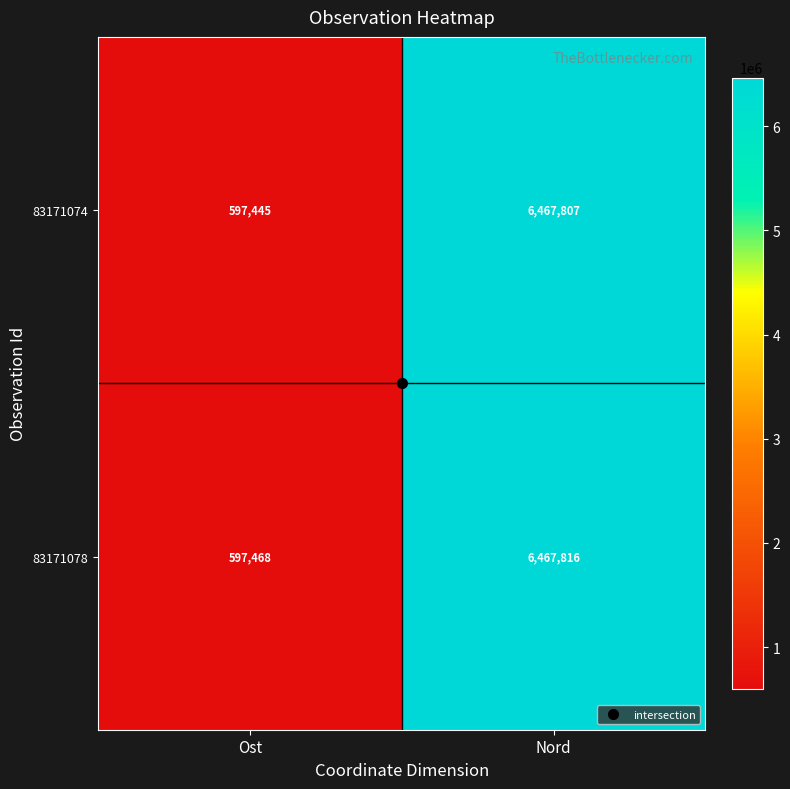

How many series are shown in this chart?

2